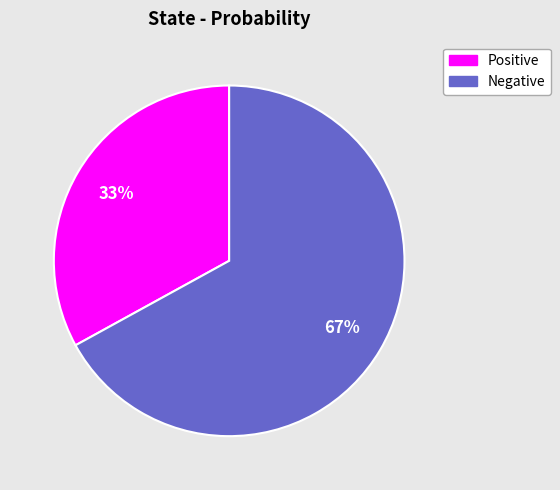

Which category has the smallest portion of the pie?

Positive